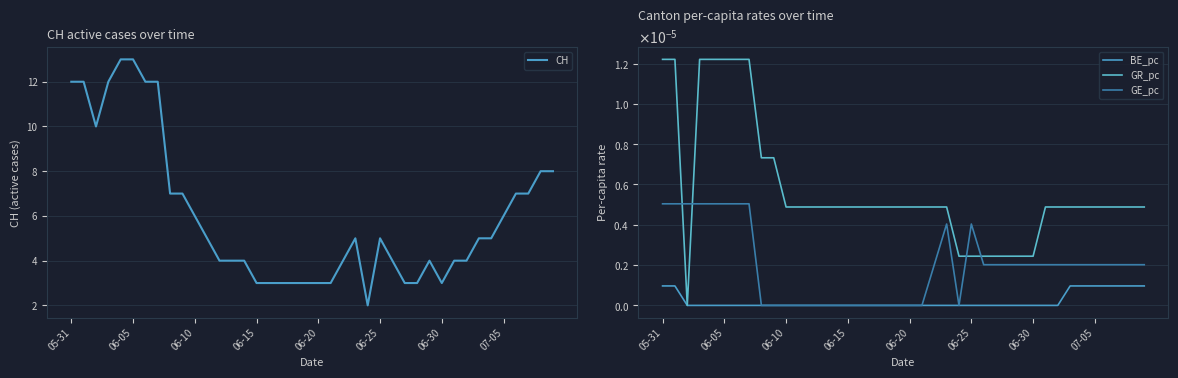

How many data points in CH are less than 5?

19